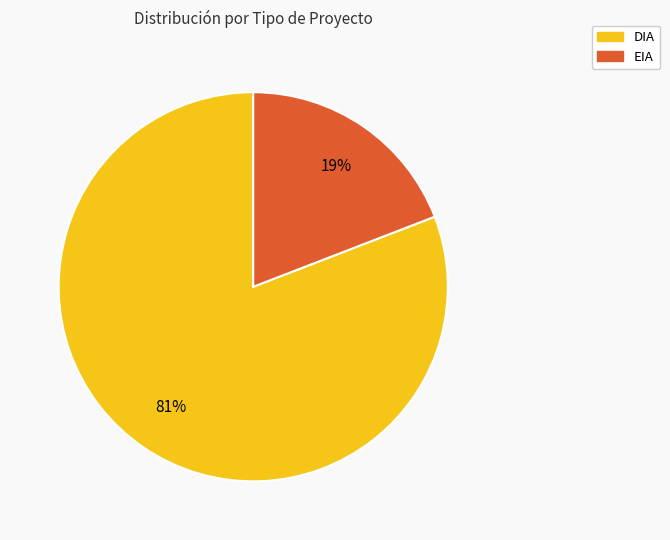

Is there a majority slice in this chart?

Yes